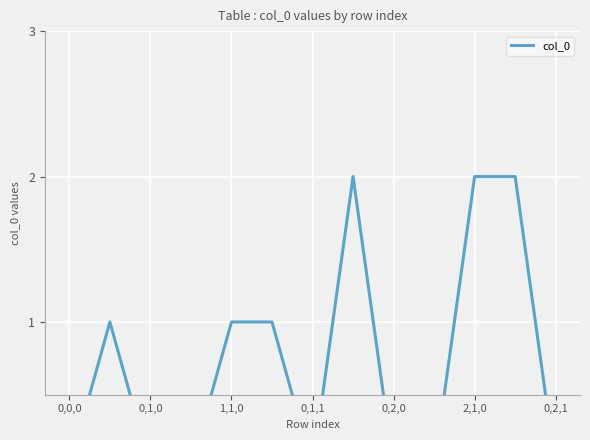

What is the sum of the values at 0,1,0 and 9?

1